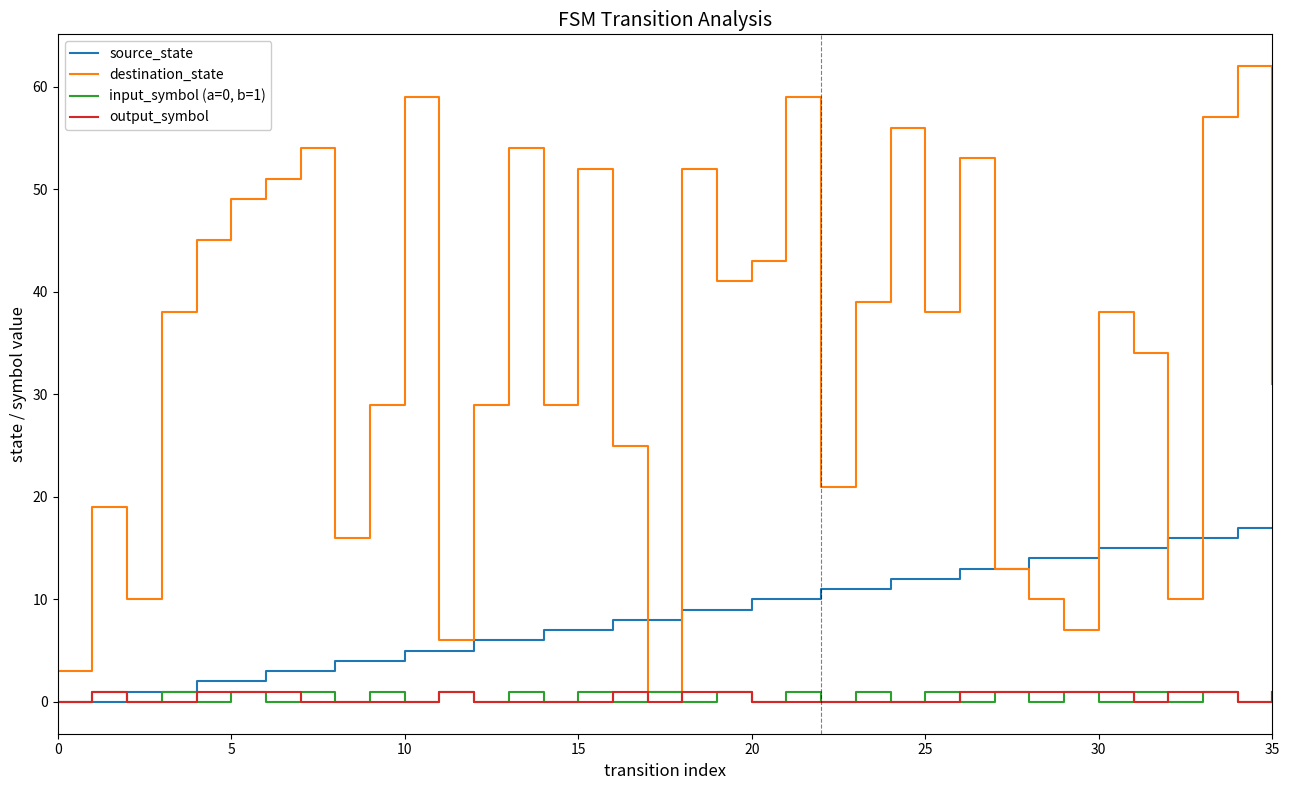

What is the maximum value shown in the chart?

62